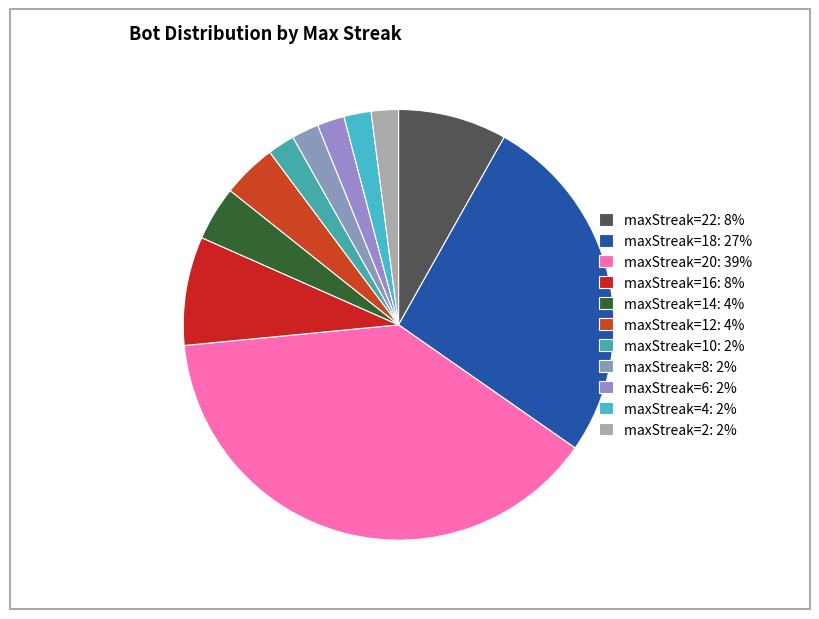

Which slice is the largest?

20